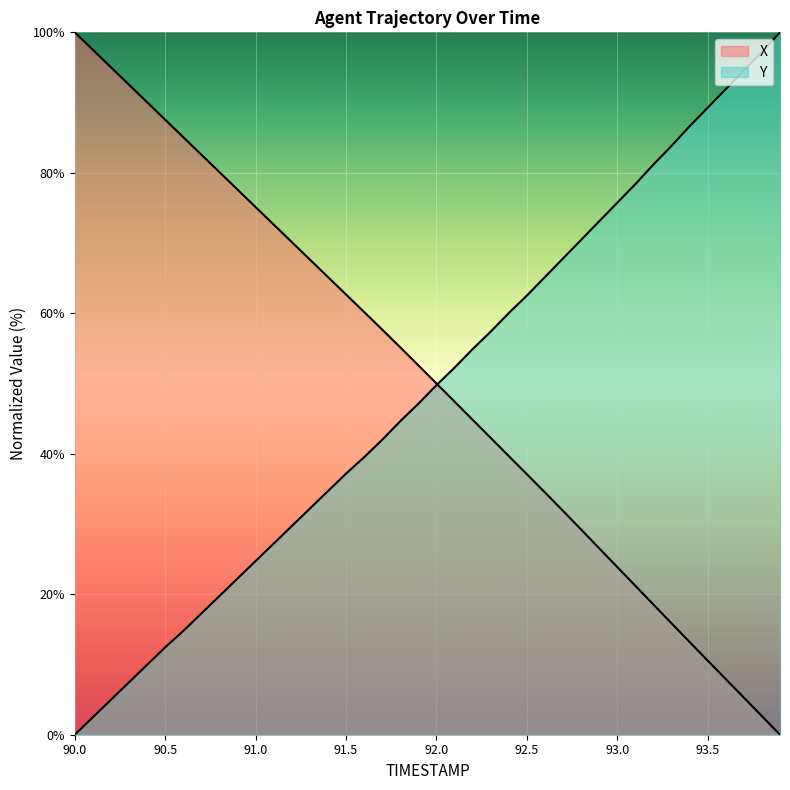

Between which two adjacent categories do X and Y first intersect?

92.0 and 92.1